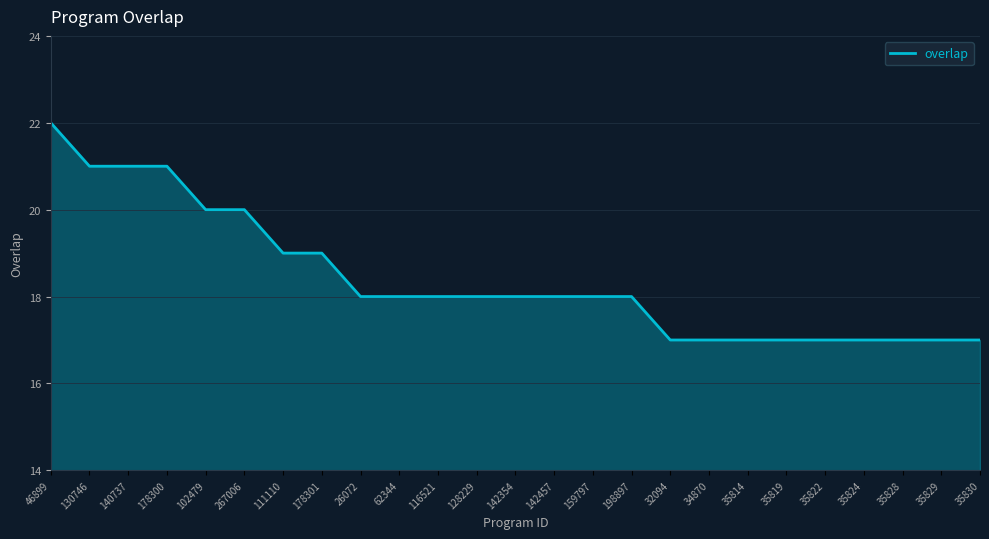

Reading right to left, transcribe all the data shown in this chart.

17	17	17	17	17	17	17	17	17	18	18	18	18	18	18	18	18	19	19	20	20	21	21	21	22